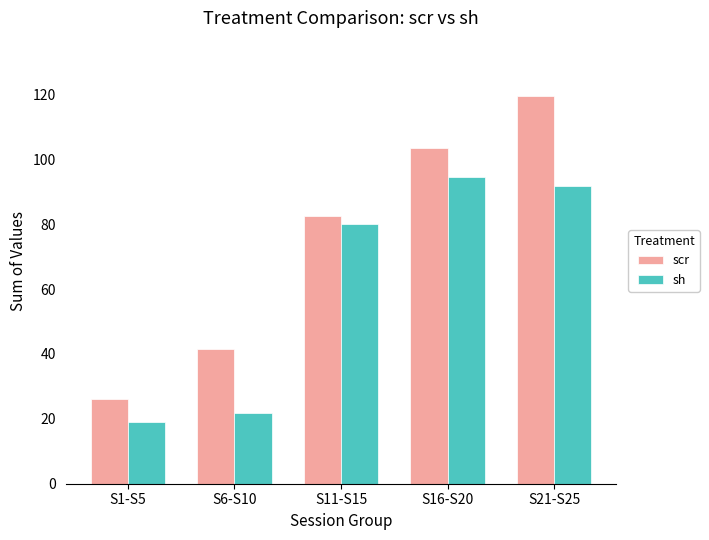

Rank the series at S11-S15 from highest to lowest value.

scr, sh